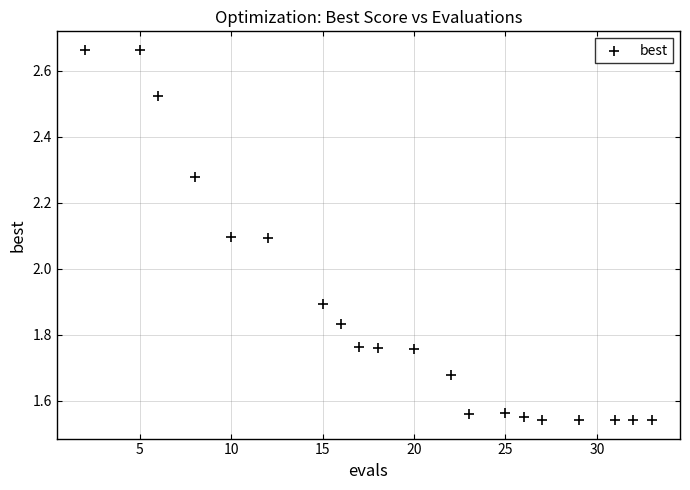

What is the range of Y values (max minus min)?

1.1